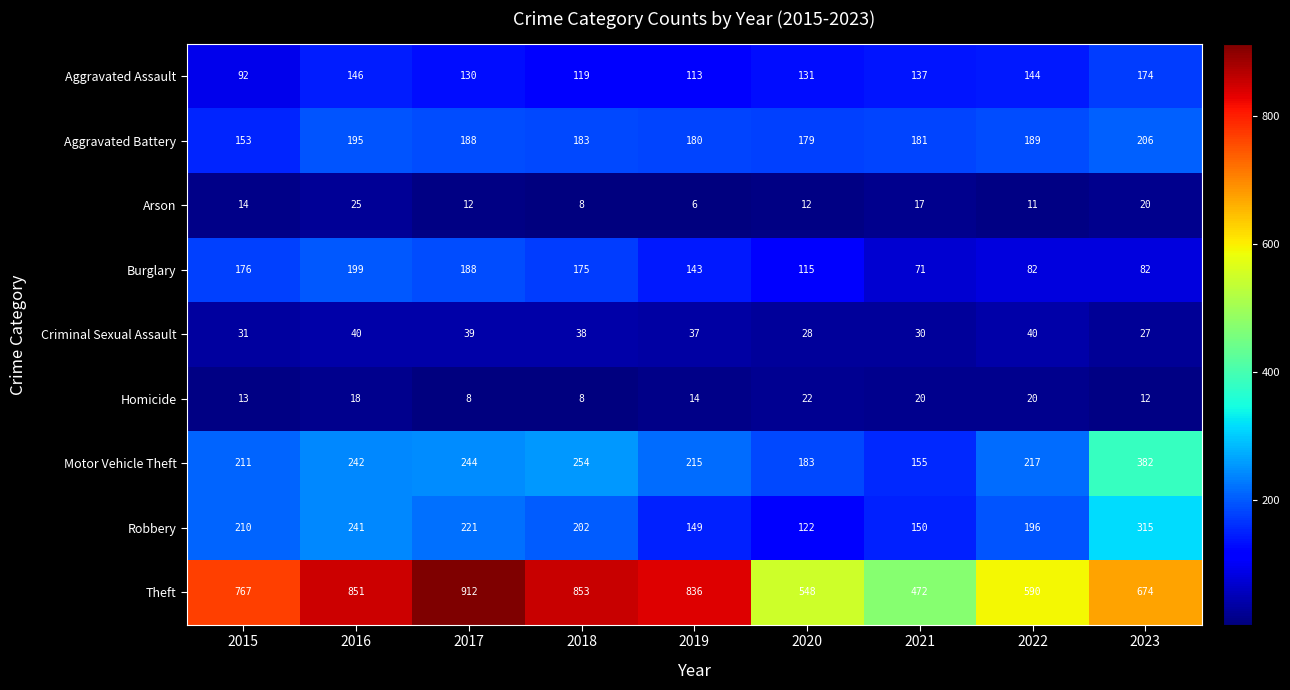

What is the average value of the Motor Vehicle Theft series?

234